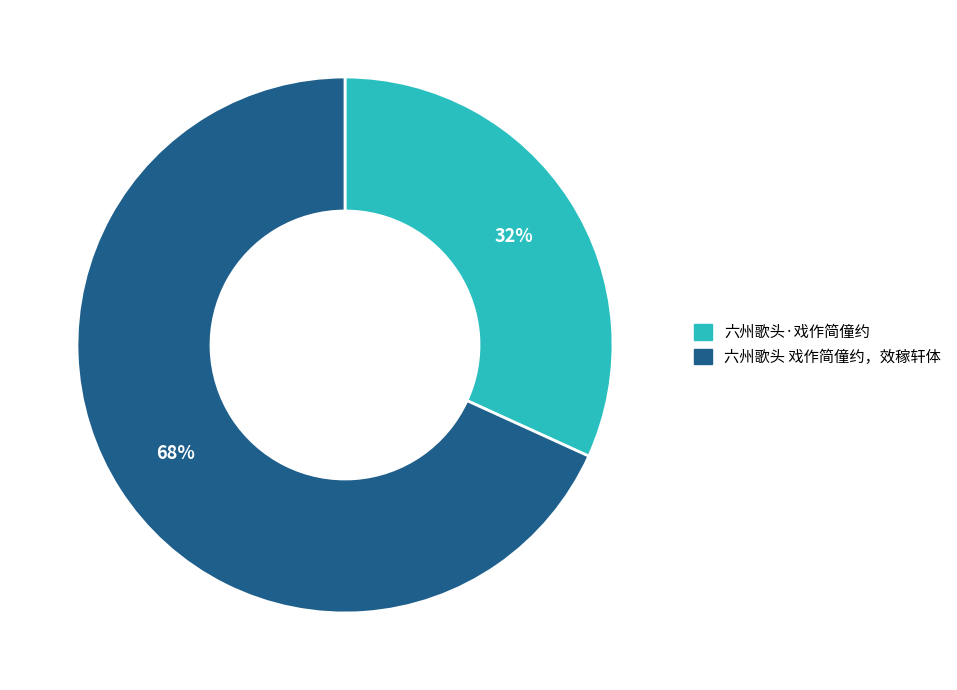

Between 六州歌头·戏作简僮约 and 六州歌头 戏作简僮约，效稼轩体, which is larger?

六州歌头 戏作简僮约，效稼轩体